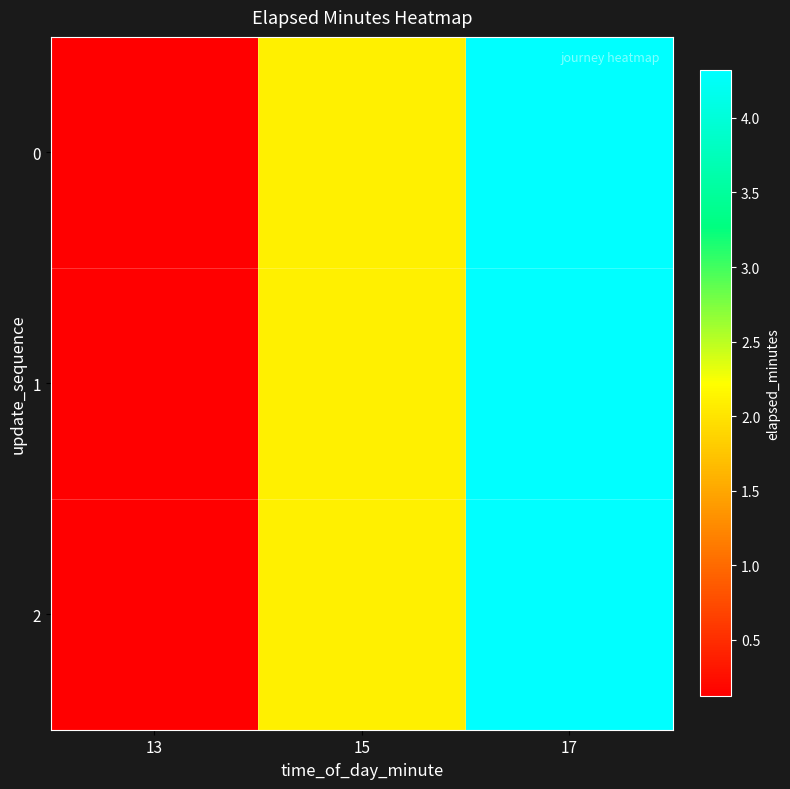

List the series in order of their peak value, highest first.

0, 1, 2